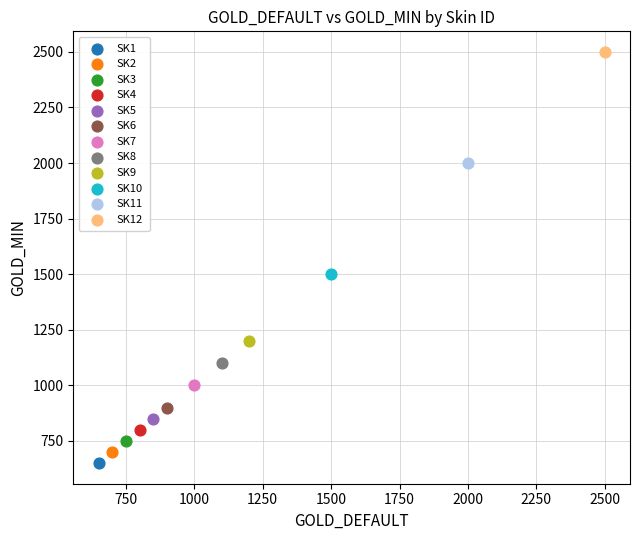

Which series contains the lowest Y value?

SK1